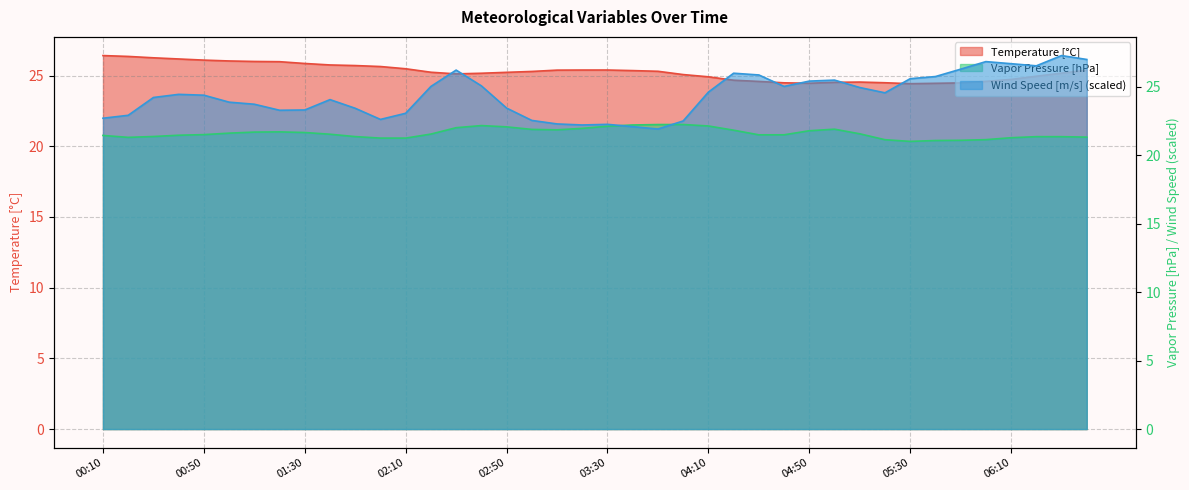

What is the maximum value for Wind Speed [m/s]?

27.3